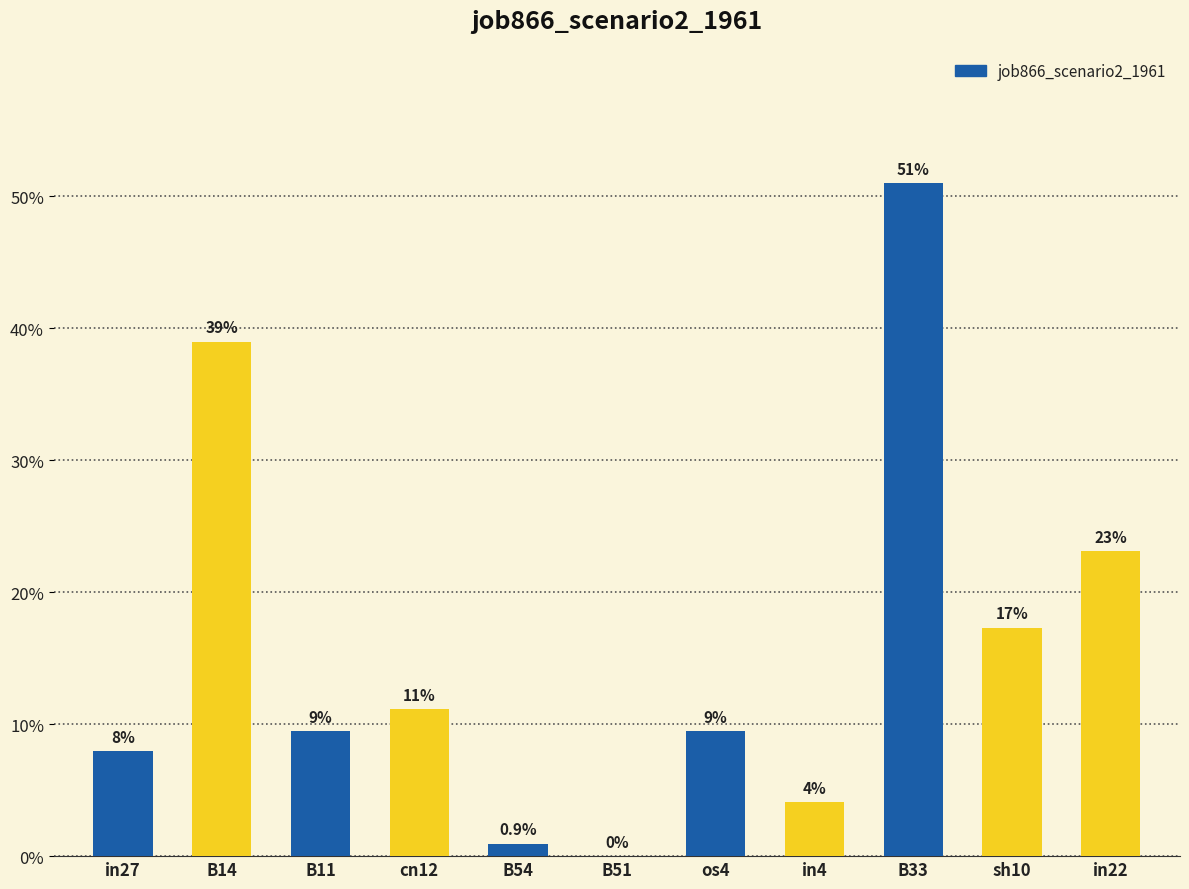

Are the bars horizontal?

No